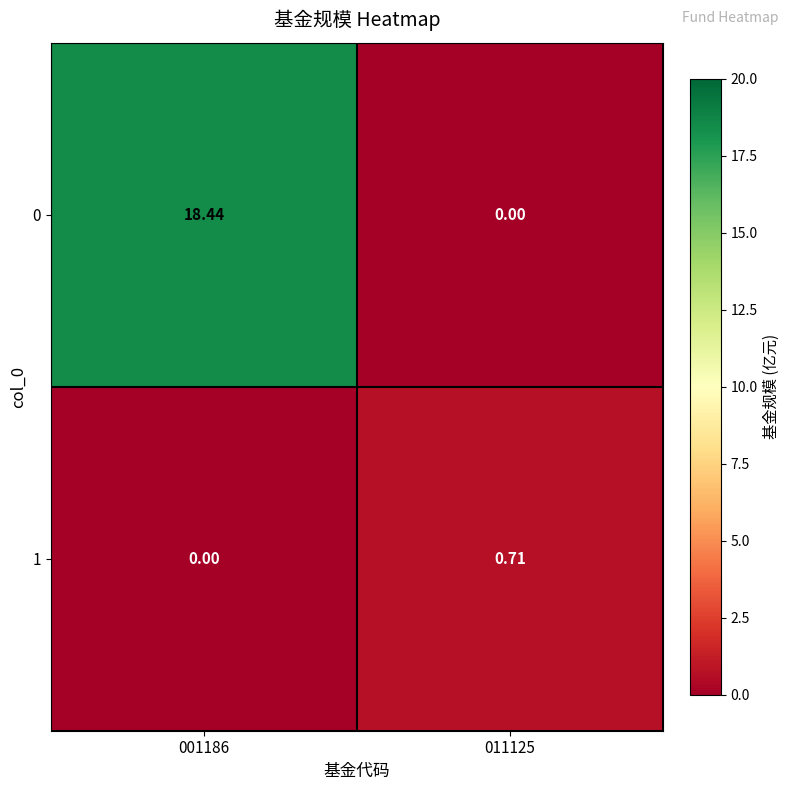

How many series are shown in this chart?

2